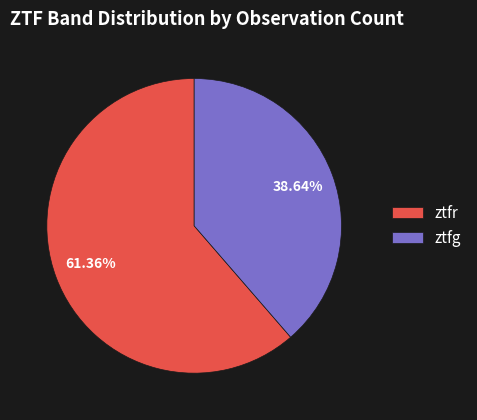

To the nearest percent, what is the difference between the ztfg and ztfr slice percentages?

23%